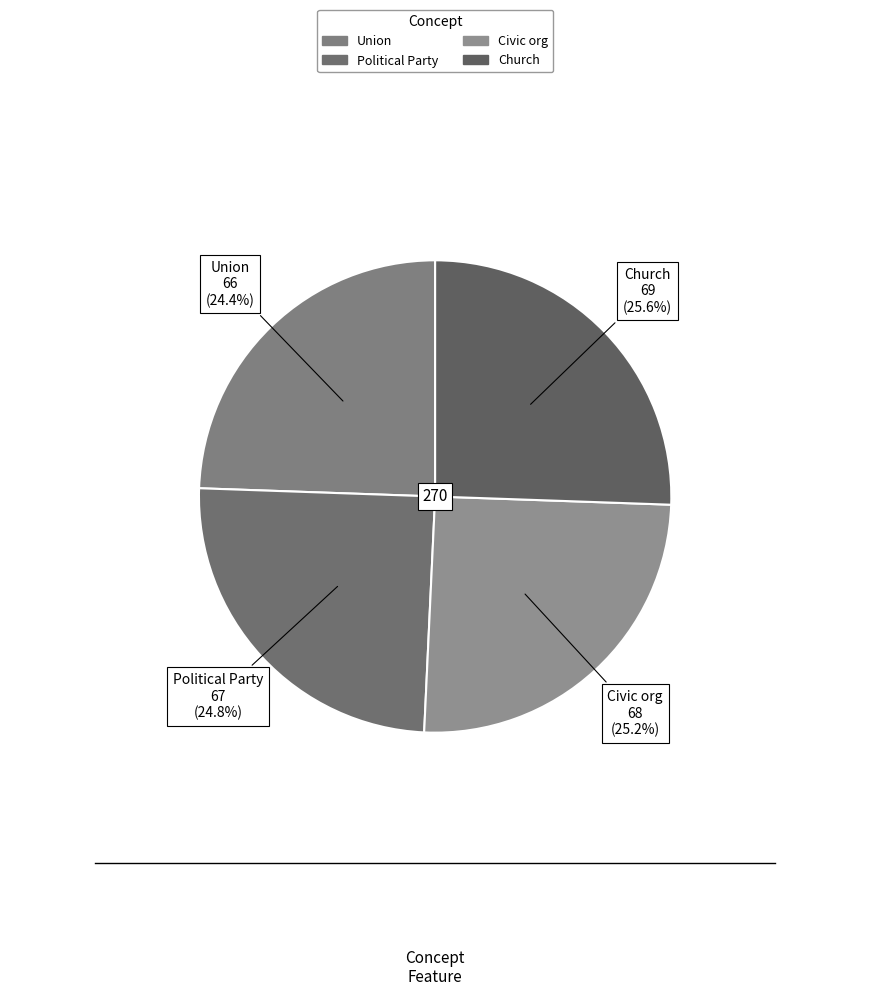

Between Civic org and Union, which is larger?

Civic org